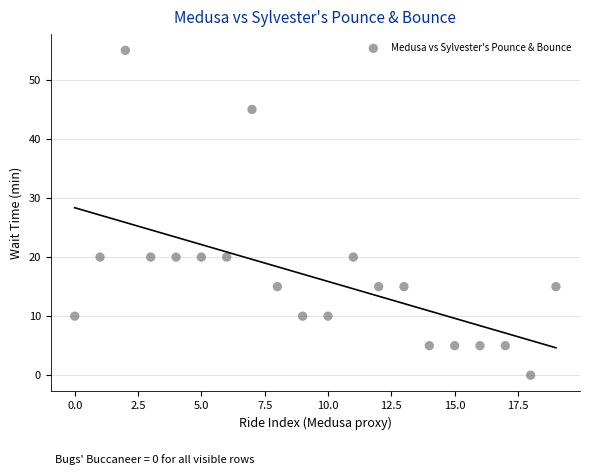

What is the range of Y values (max minus min)?

55